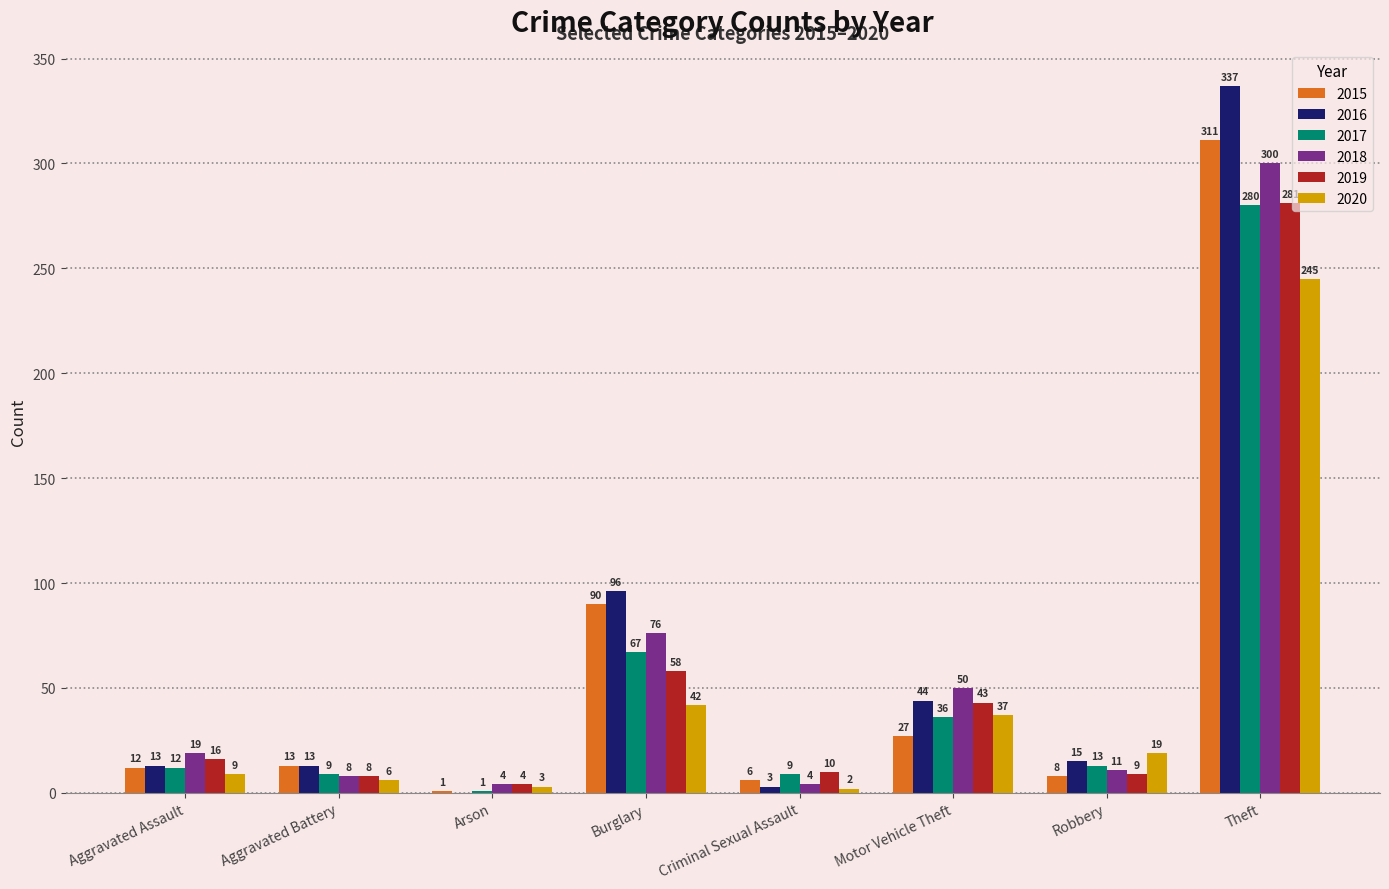

At which label does 2016 first exceed 15?

Burglary